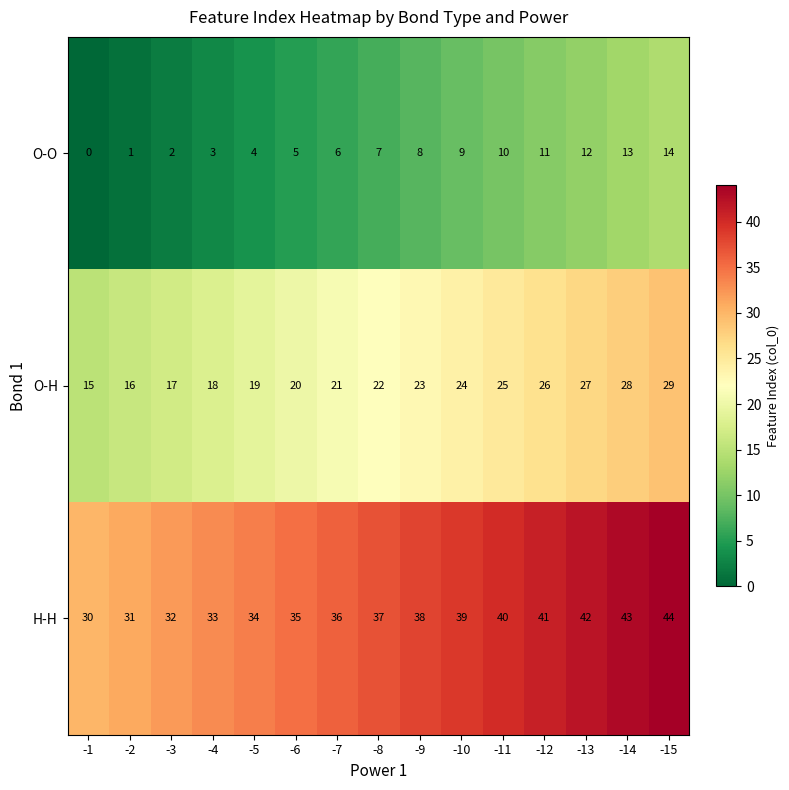

List the series in order of their overall mean, highest first.

H-H, O-H, O-O